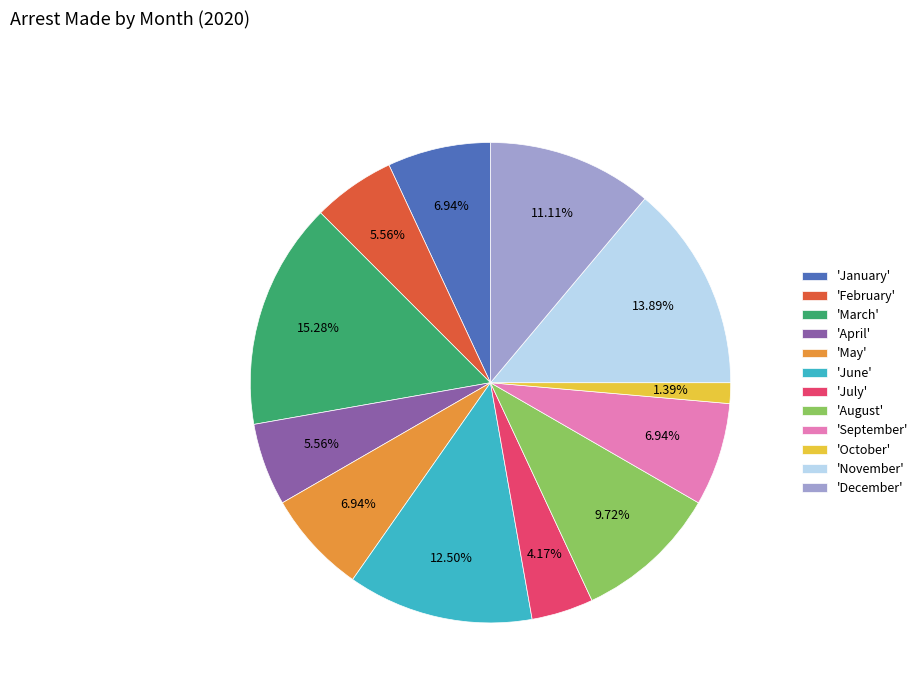

Which category has the smallest portion of the pie?

'October'